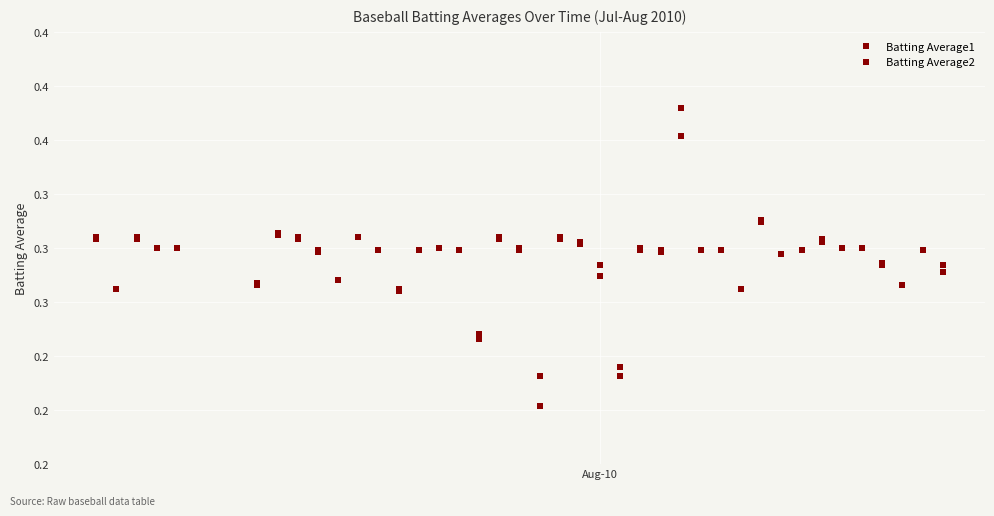

True or false: Batting Average1 and Batting Average2 intersect in this chart.

False